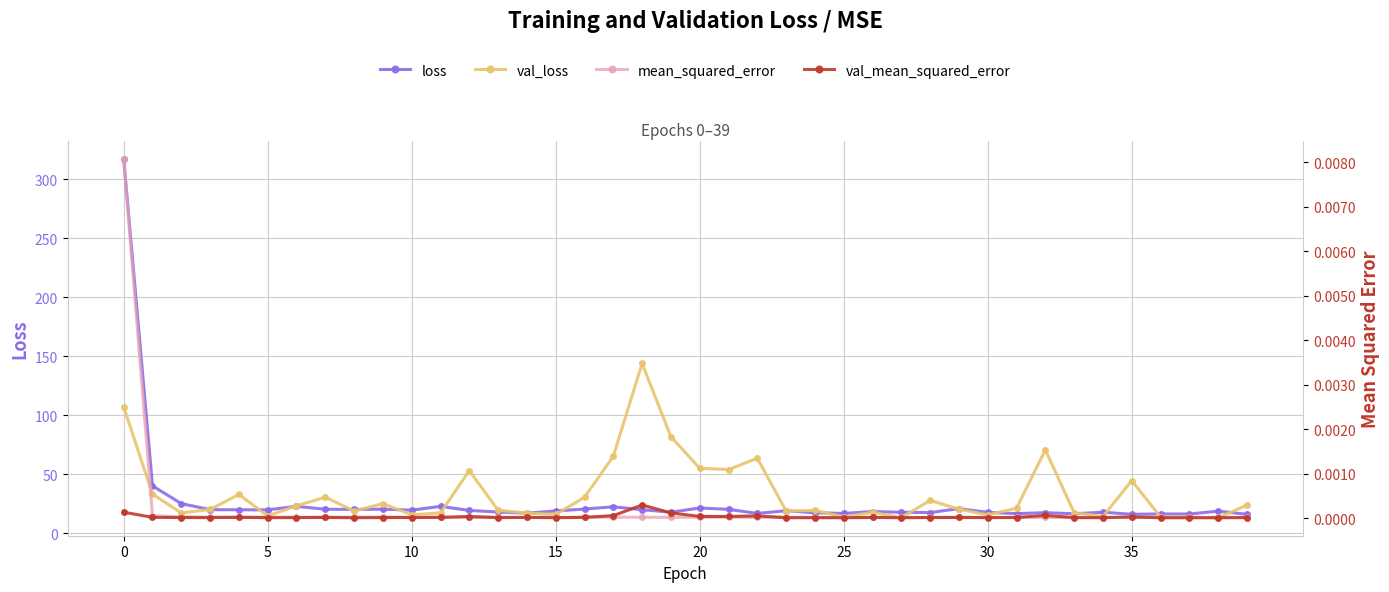

Is the value of val_mean_squared_error at 9 greater than the value of loss at 18?

No